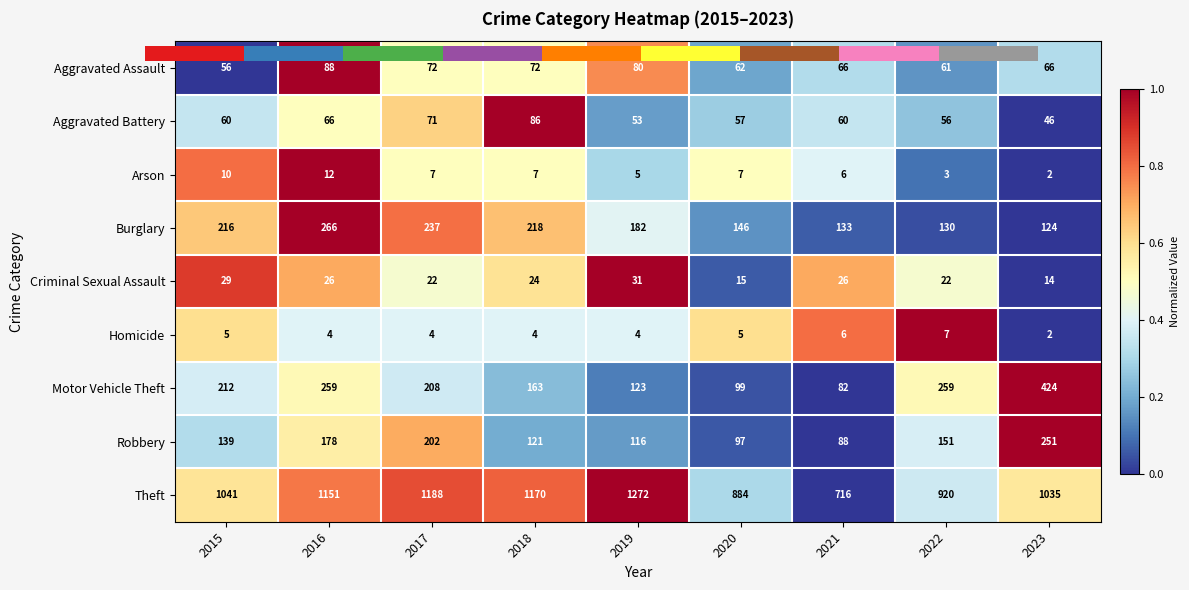

What is the difference between the maximum and second lowest values in the Arson series?

9